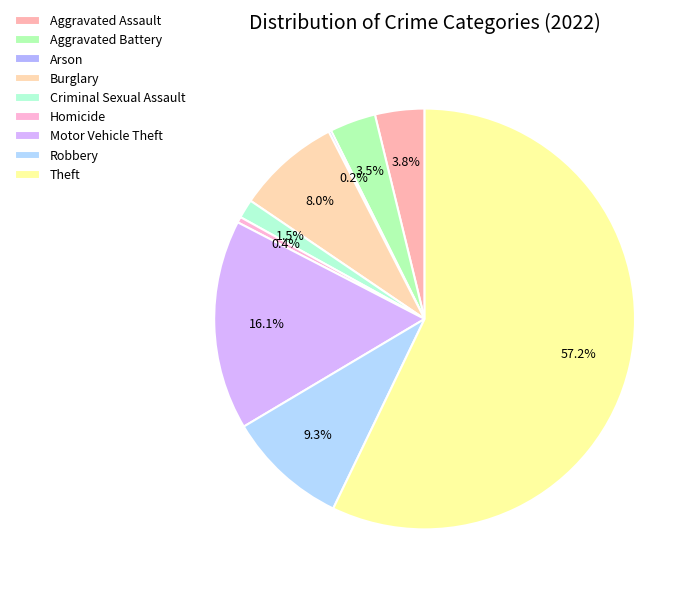

Does Theft account for over 50% of the chart?

Yes